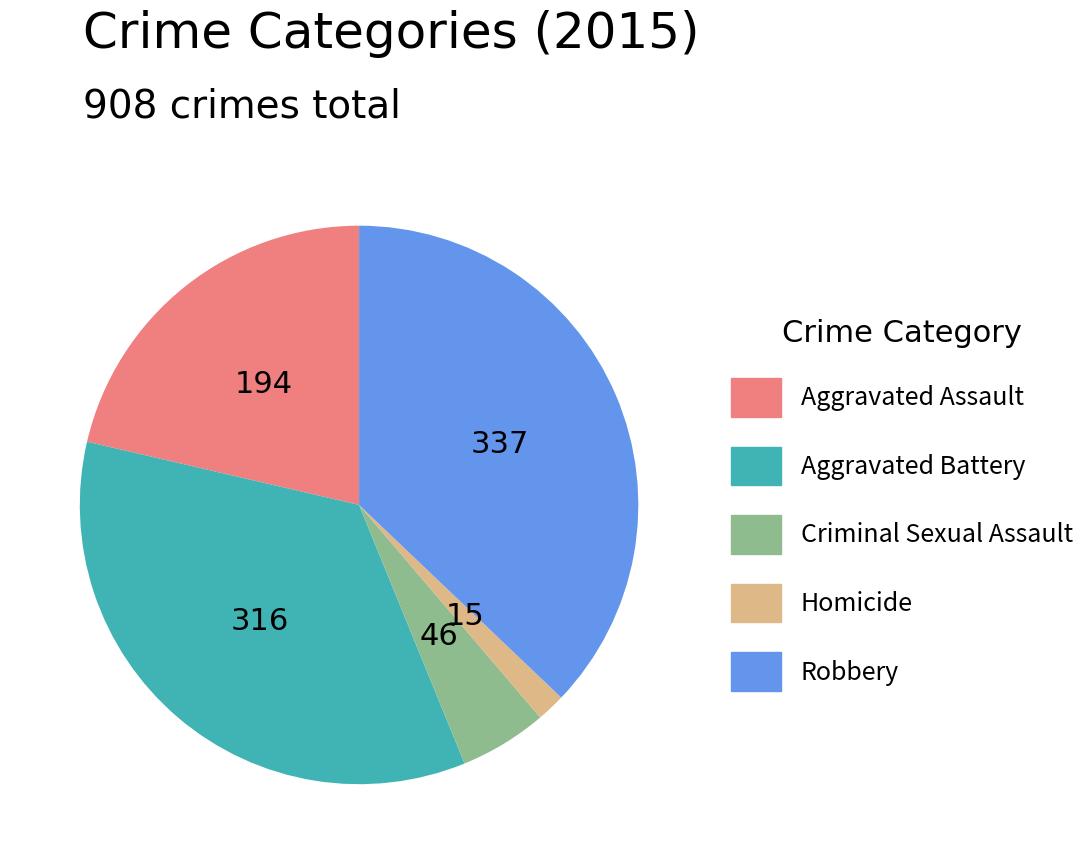

True or false: Aggravated Battery accounts for 35% of the total.

True